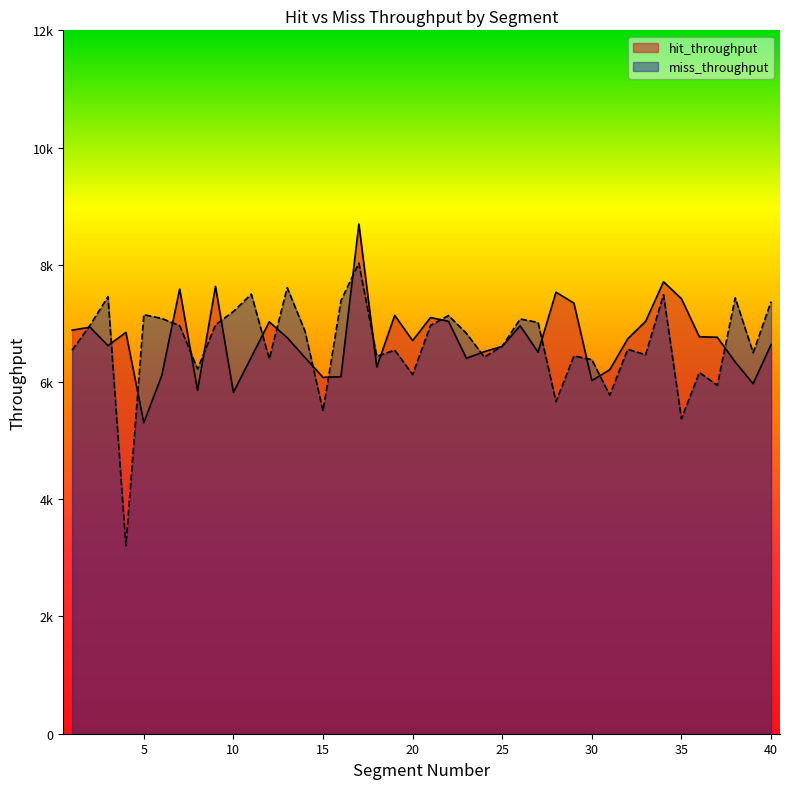

What is the sum of the miss_throughput values at 29 and 21?

13411.6